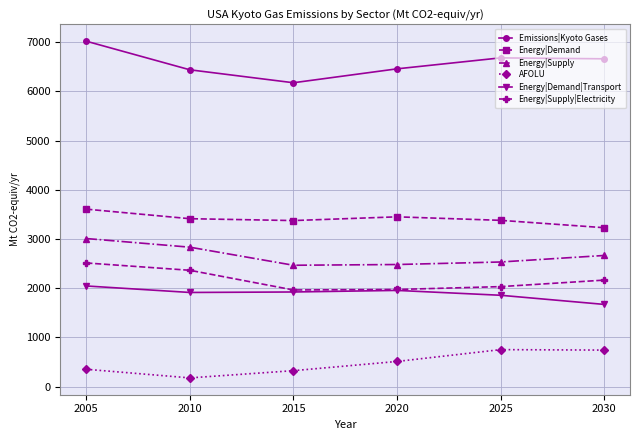

What is the difference between the AFOLU values at 2030 and 2010?

564.9